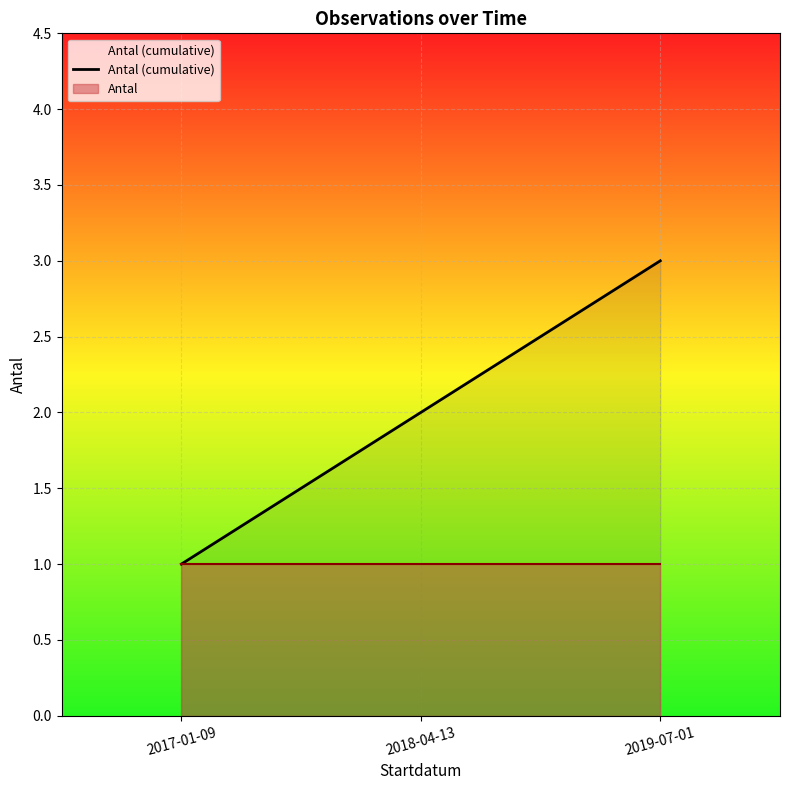

The Antal (cumulative) series shows 3 at 2018-04-13. True or false?

False